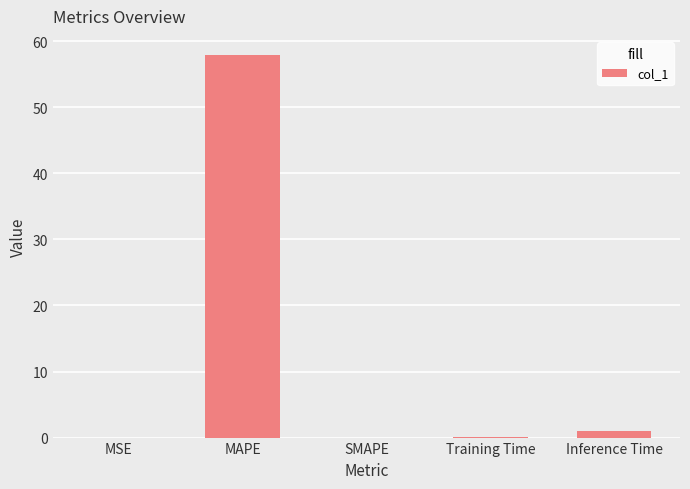

The chart shows a value of 0.0 at SMAPE. True or false?

True